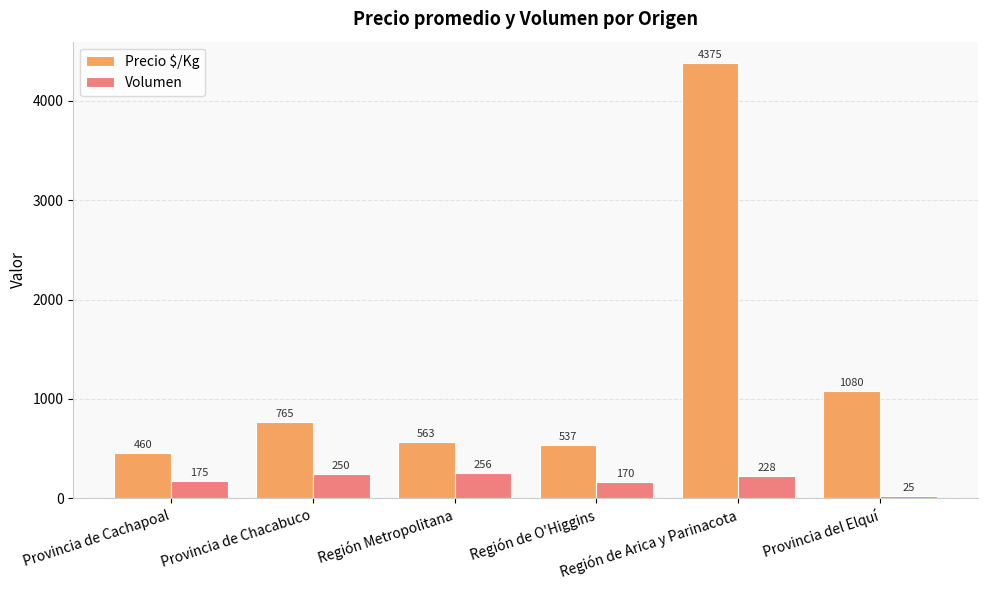

What position from the right is Provincia de Chacabuco?

5